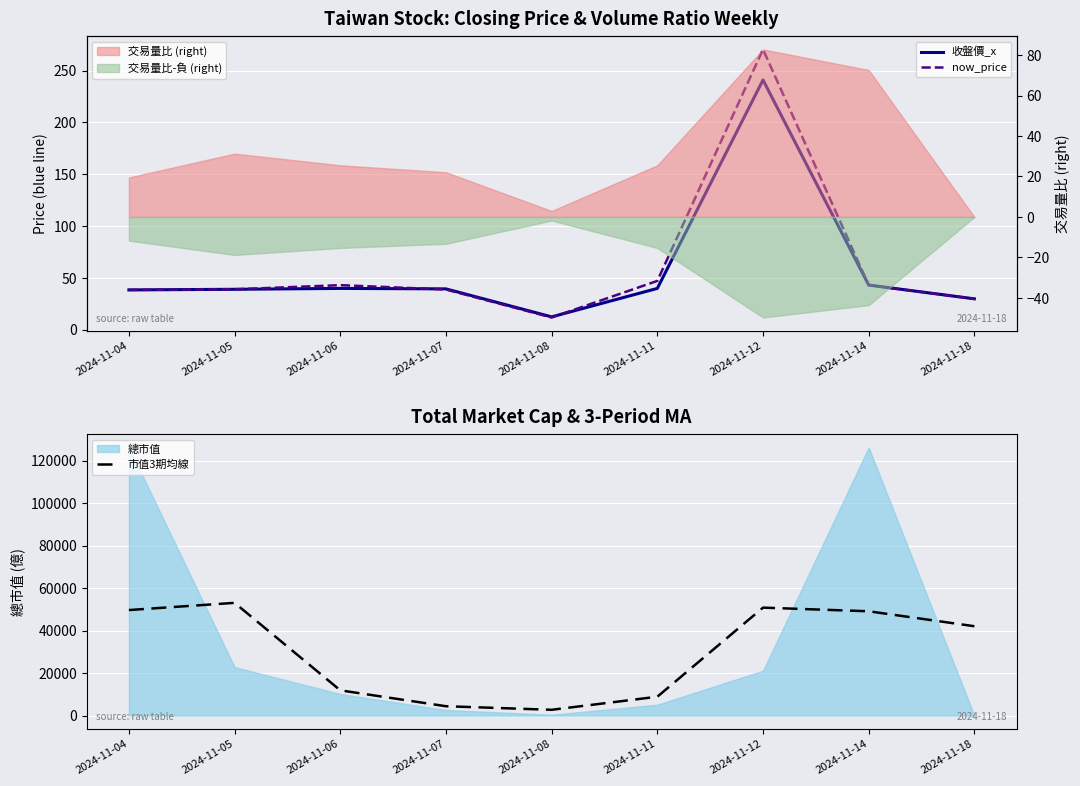

What is the sum of all 市值3期均線 values?

272796.0